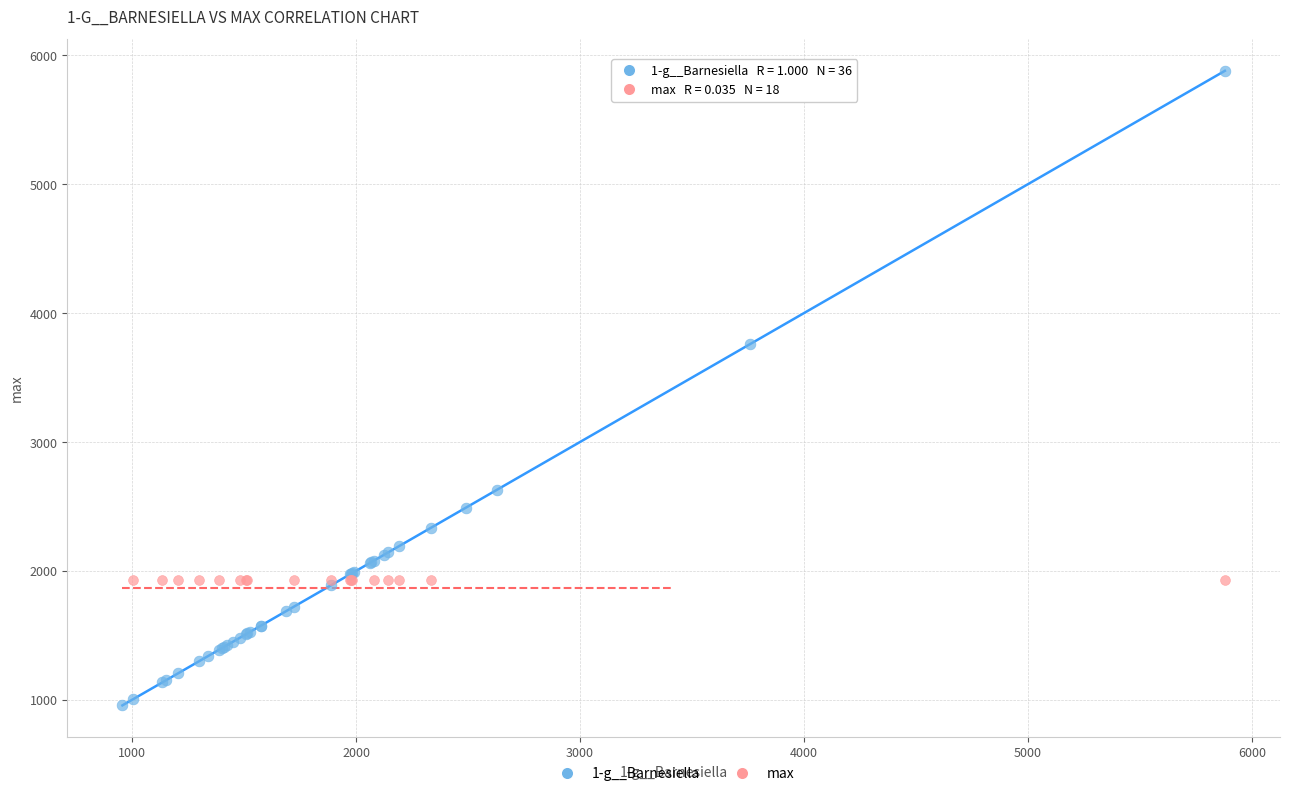

Which series contains the lowest Y value?

1-g__Barnesiella